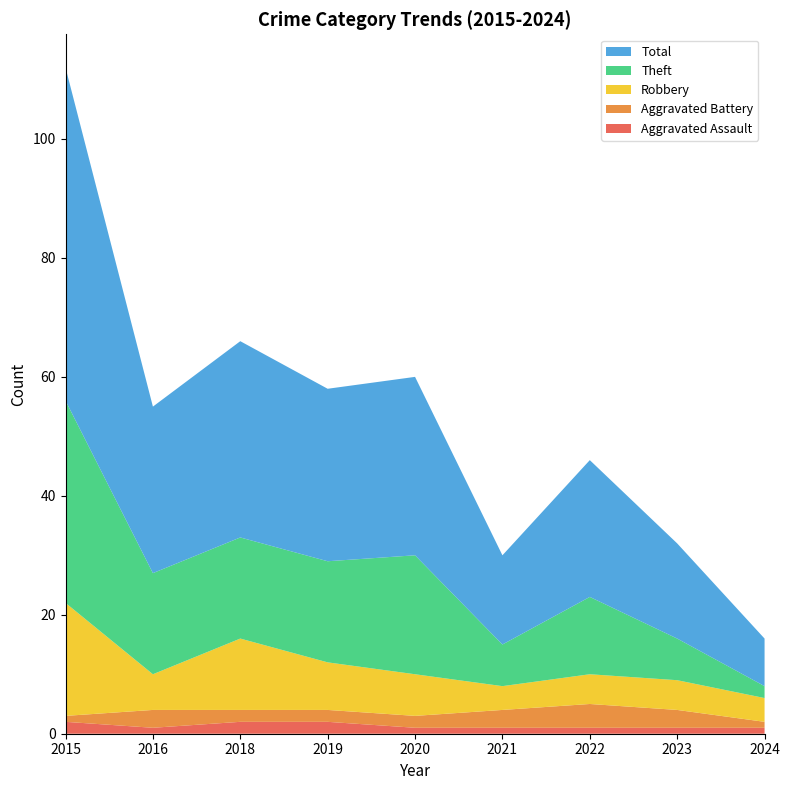

Reading left to right, what are all the values shown in this chart?

Aggravated Assault: 2015=2	2016=1	2018=2	2019=2	2020=1	2021=1	2022=1	2023=1	2024=1
Aggravated Battery: 2015=1	2016=3	2018=2	2019=2	2020=2	2021=3	2022=4	2023=3	2024=1
Robbery: 2015=19	2016=6	2018=12	2019=8	2020=7	2021=4	2022=5	2023=5	2024=4
Theft: 2015=34	2016=17	2018=17	2019=17	2020=20	2021=7	2022=13	2023=7	2024=2
Total: 2015=56	2016=28	2018=33	2019=29	2020=30	2021=15	2022=23	2023=16	2024=8